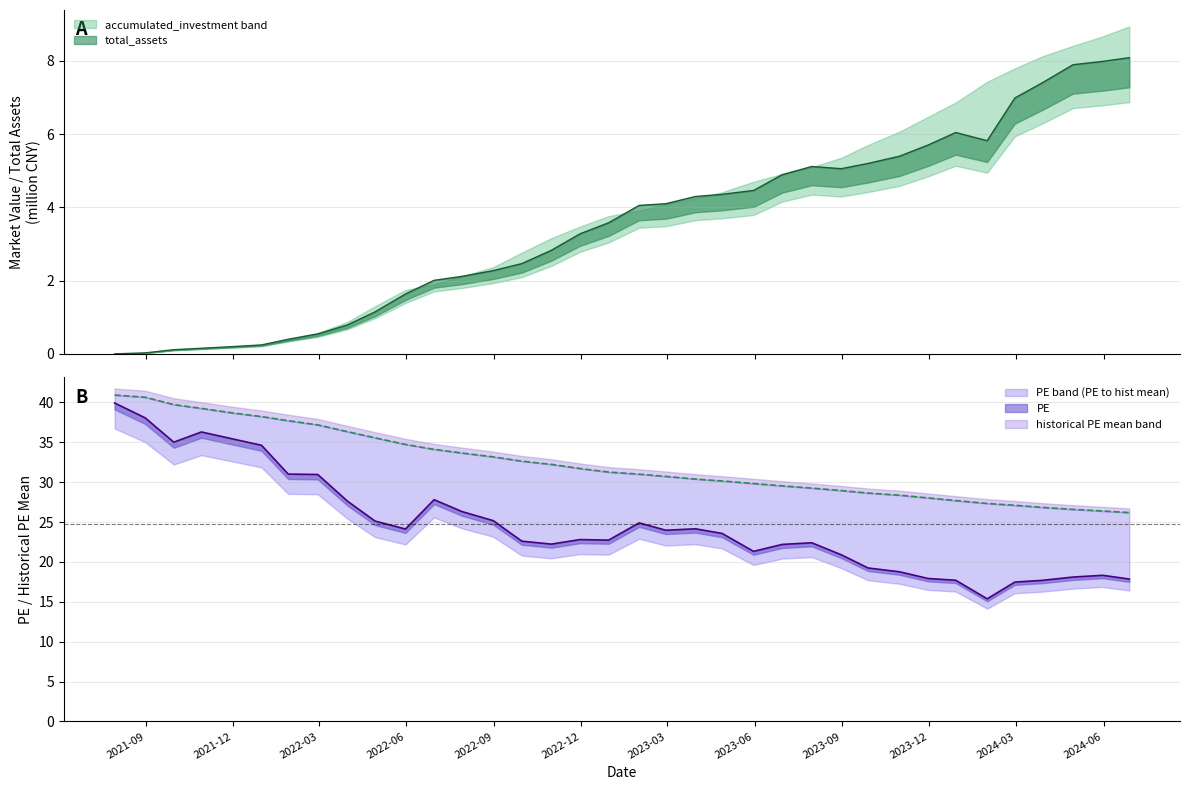

In total_assets, how many points are higher than both neighbors (excluding endpoints)?

2